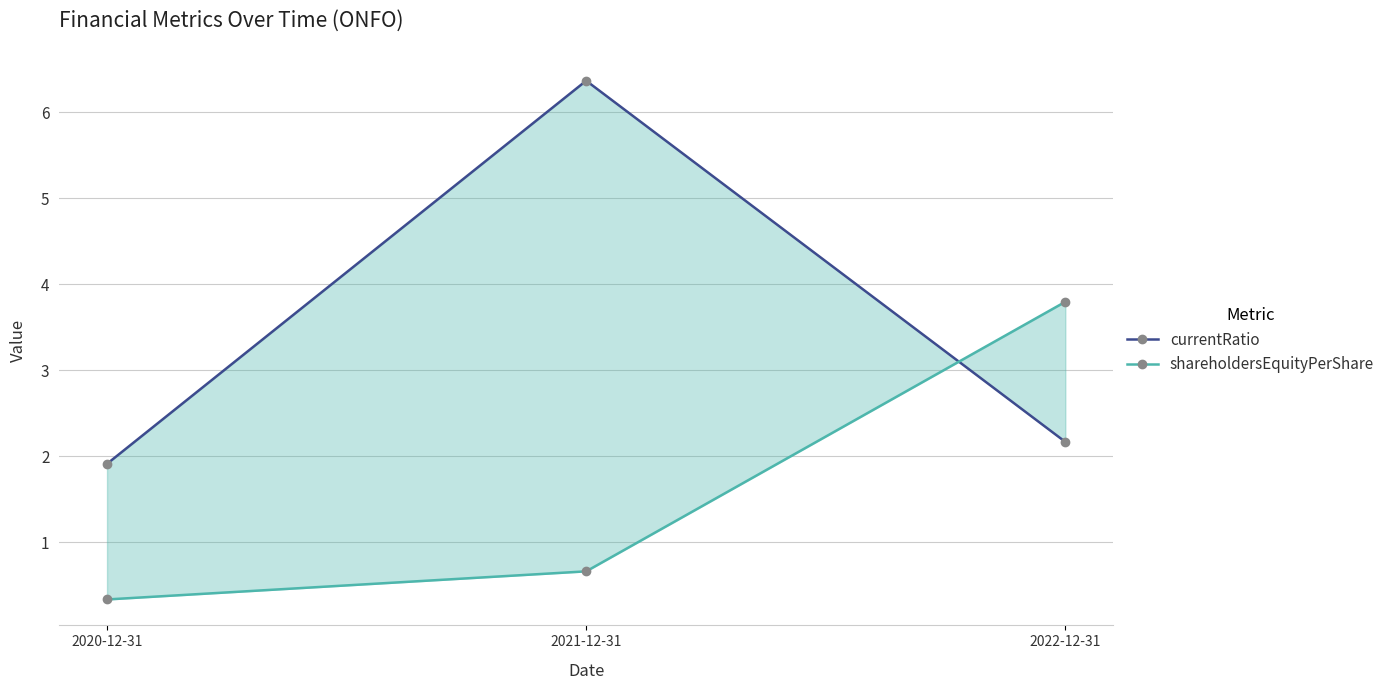

What is the minimum value shown in the chart?

0.3